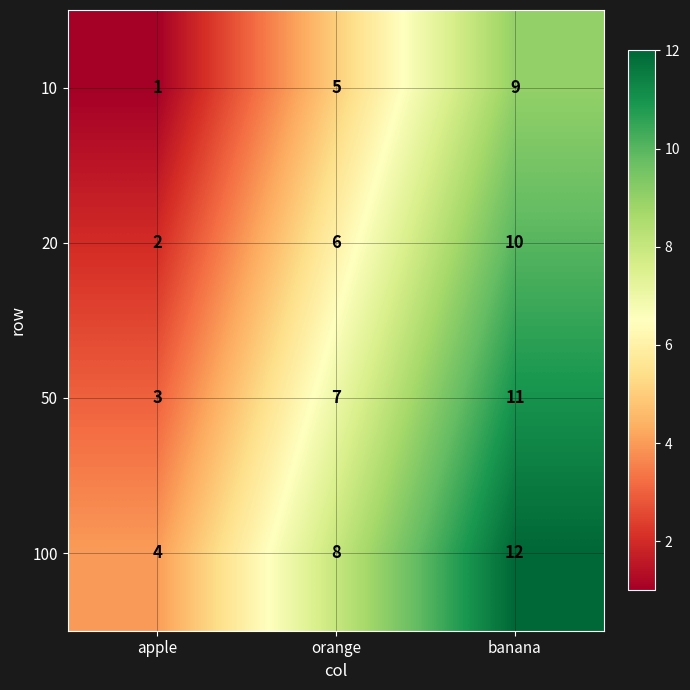

What is the difference between the highest and lowest values at apple?

3